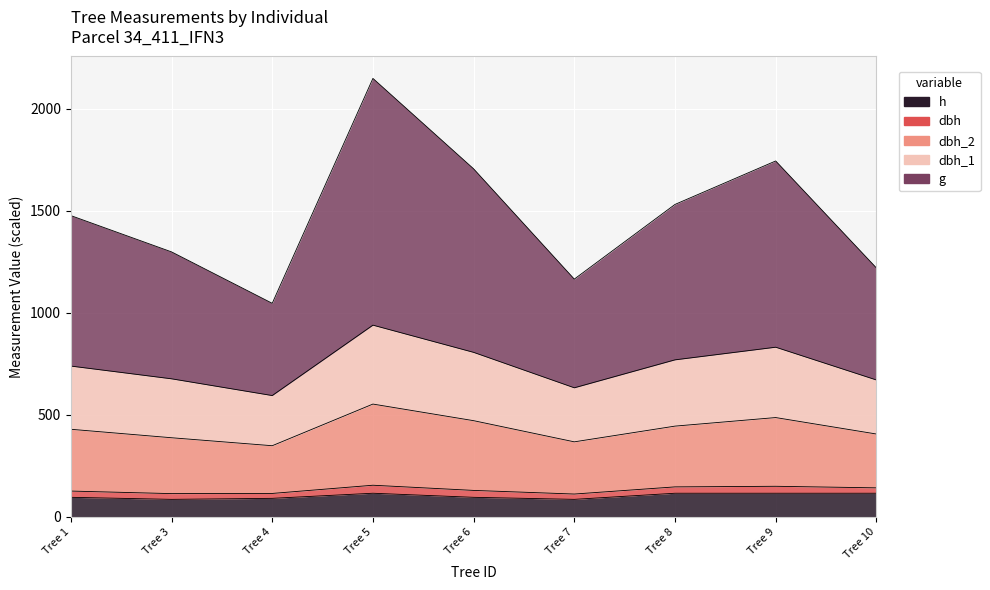

The value of h at Tree 3 is 85.0. True or false?

True